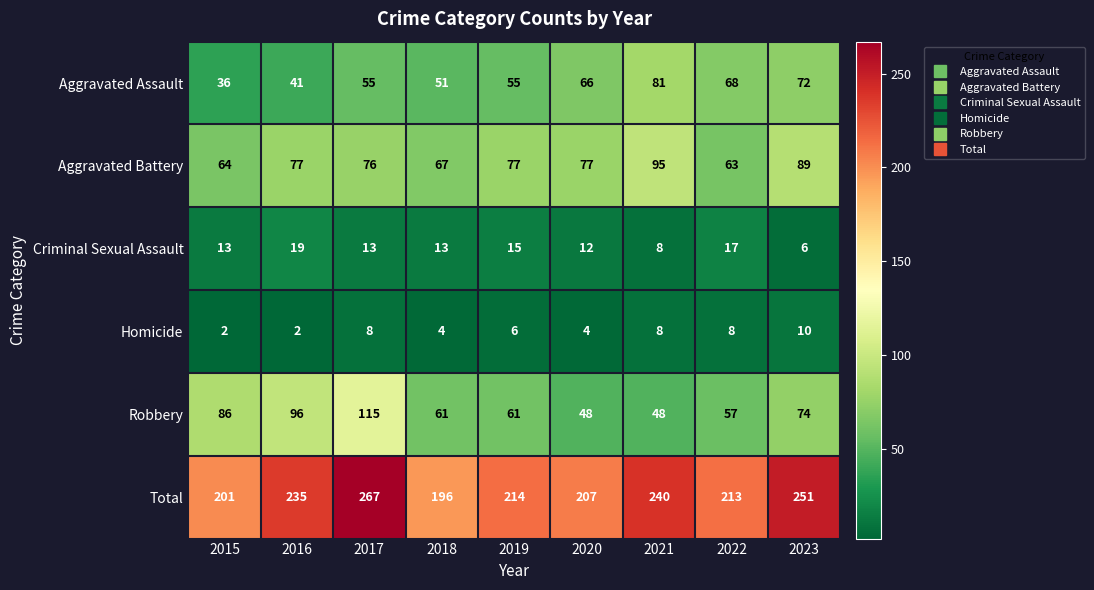

Which series has the largest total across all categories?

Total